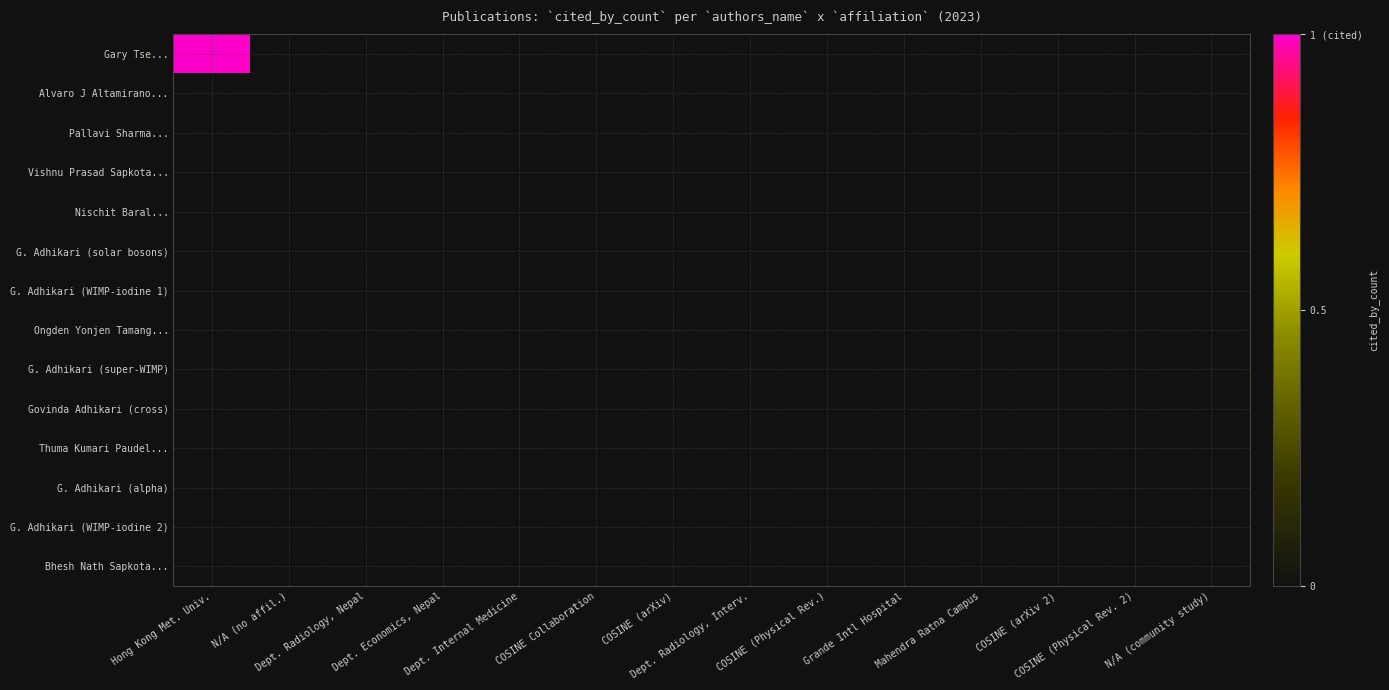

How many series are shown in this chart?

14